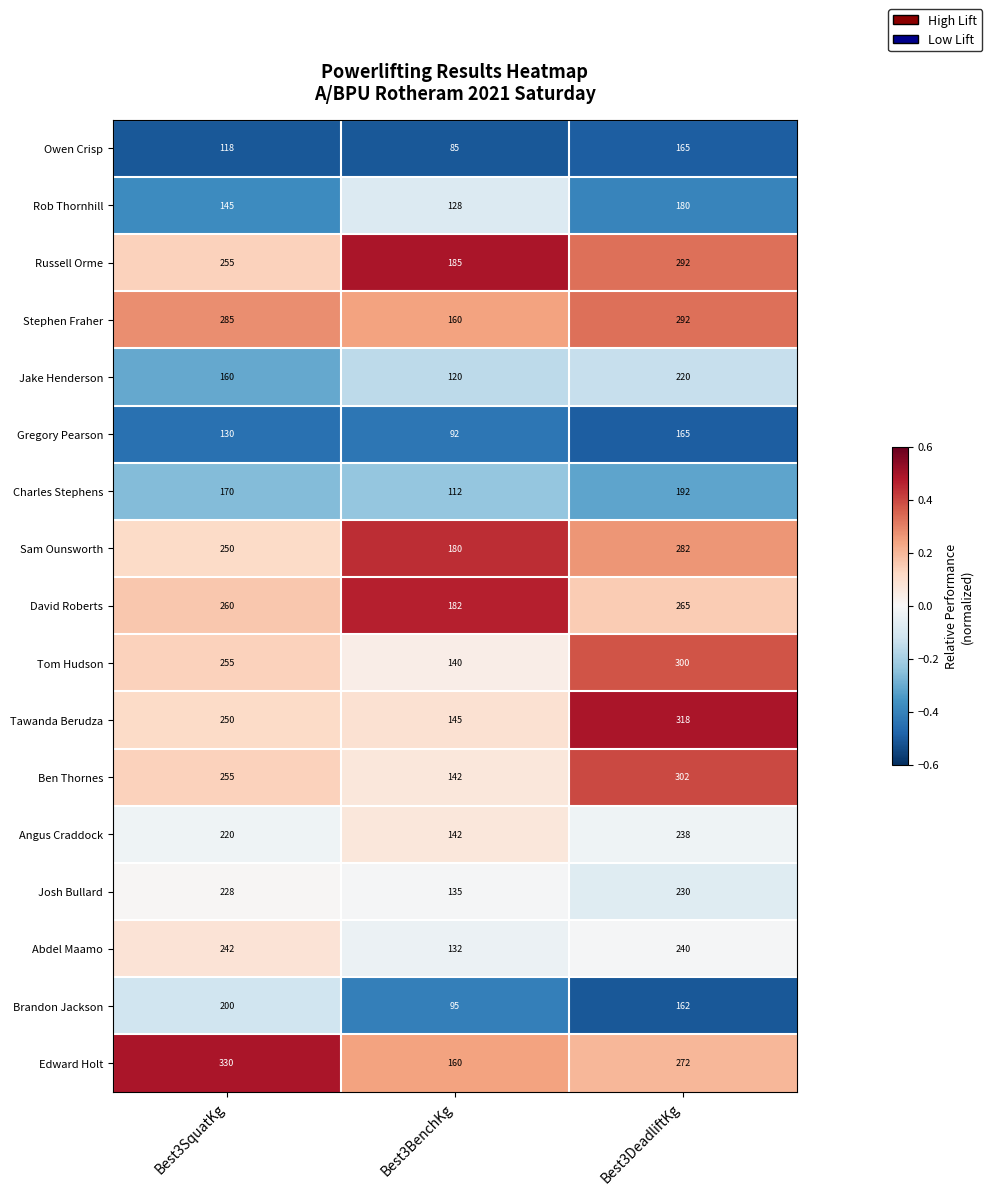

What is the total value across all series at Best3SquatKg?

3753